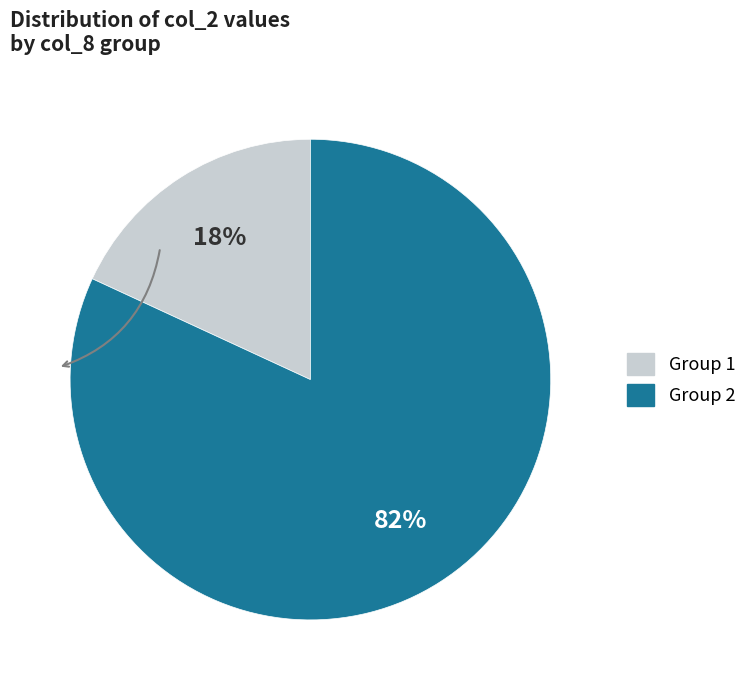

To the nearest percent, what is the average slice percentage?

50%